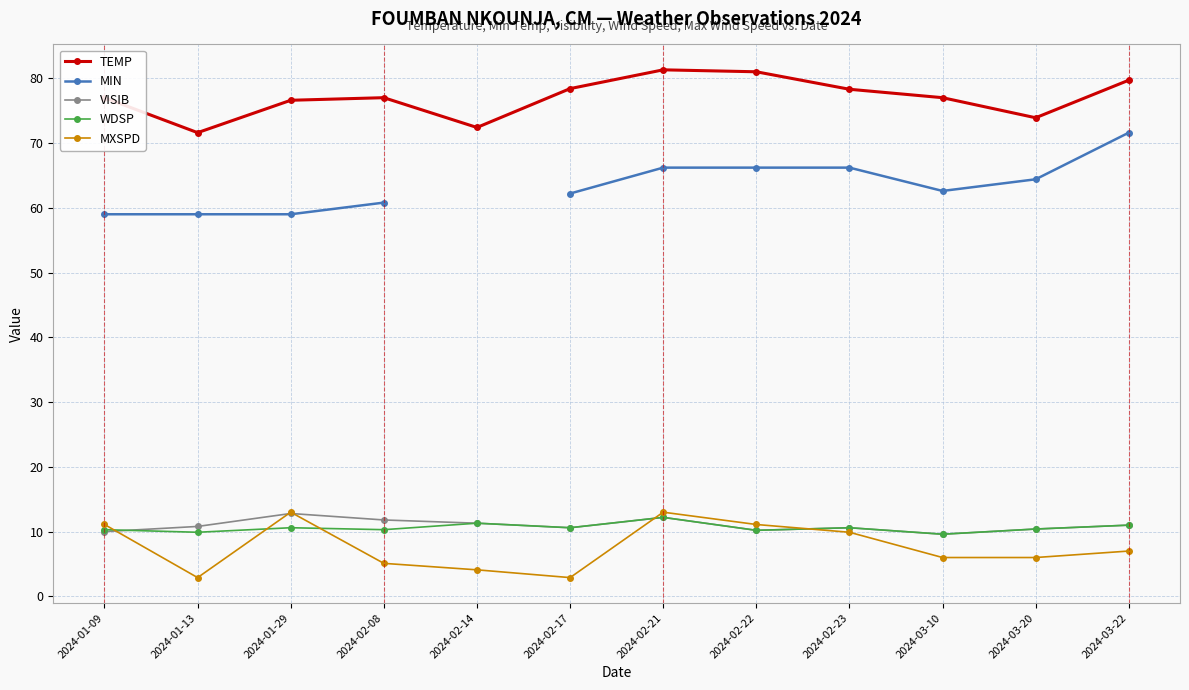

At which label does MXSPD first exceed 7?

2024-01-09